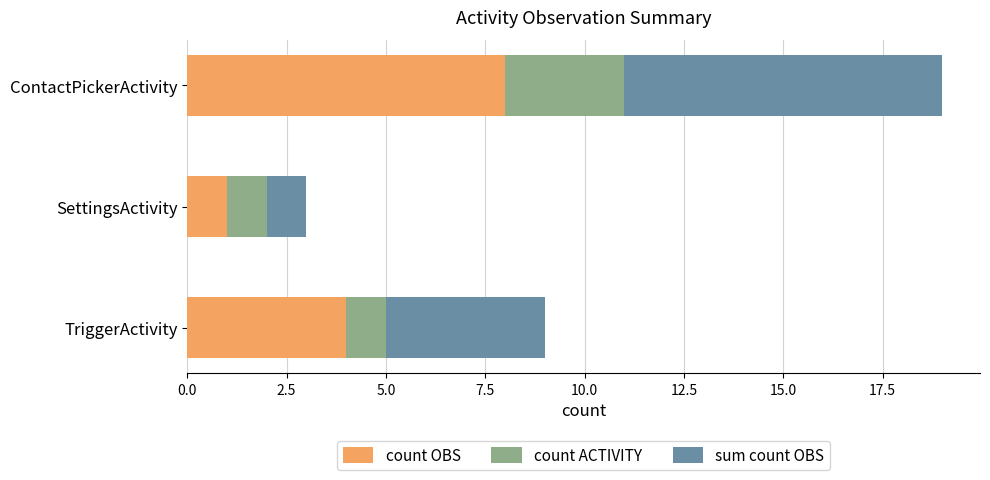

At which label does count OBS reach its peak?

ContactPickerActivity